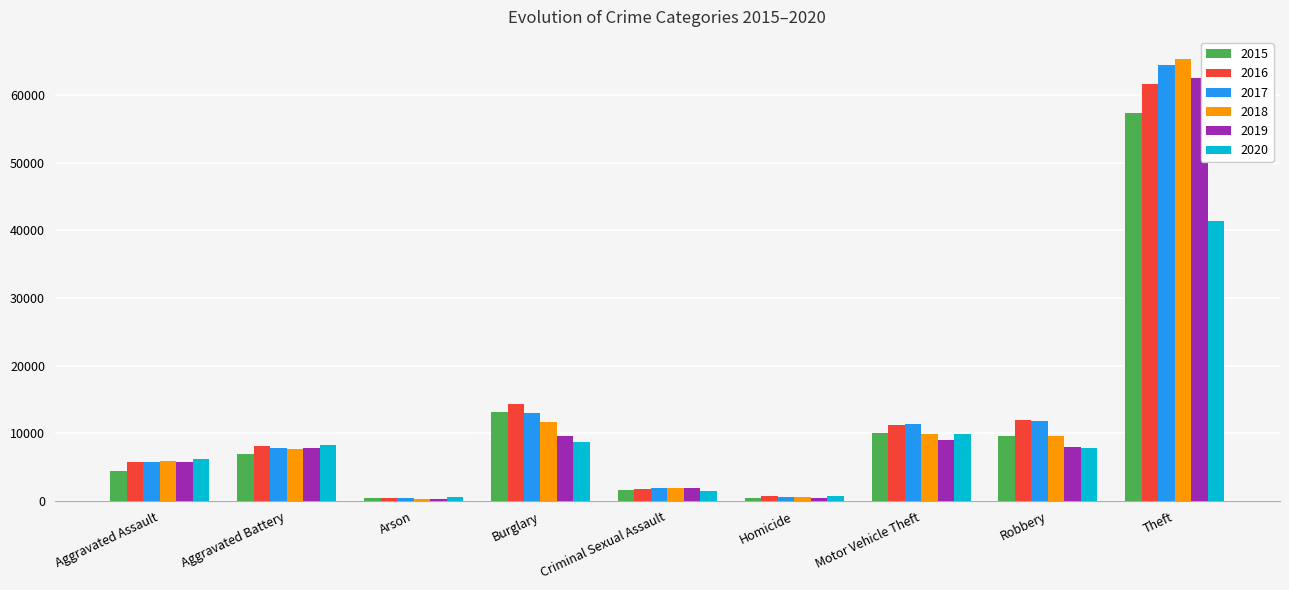

Which series changed the most between Aggravated Assault and Criminal Sexual Assault?

2020